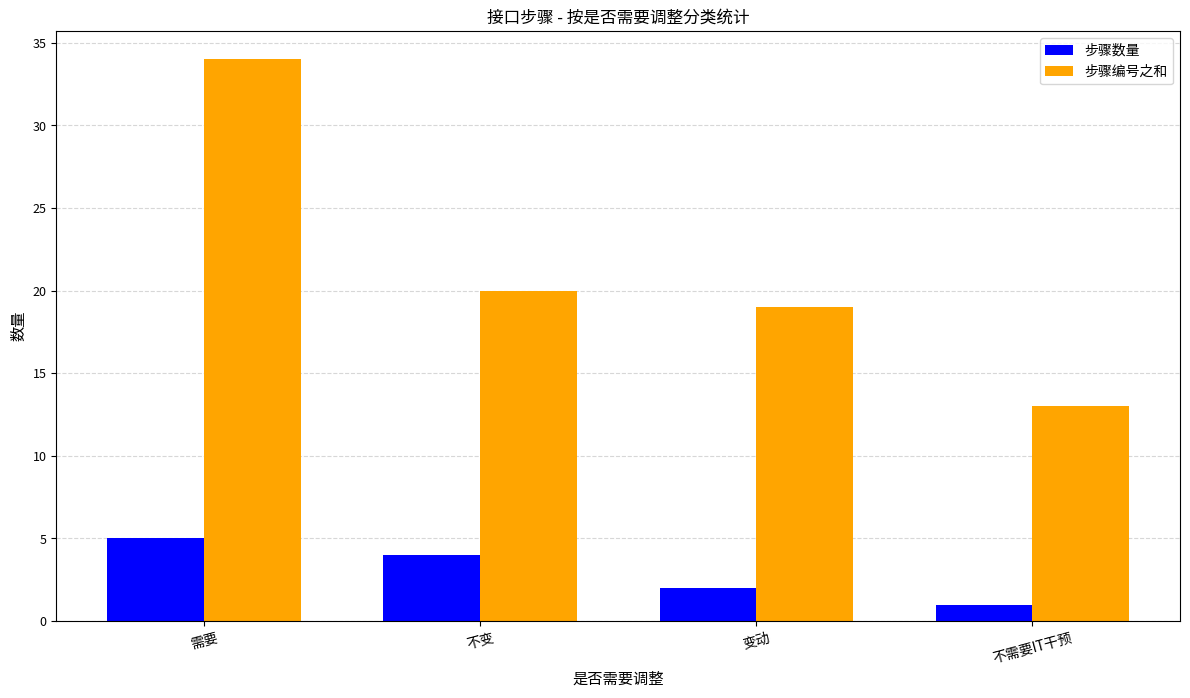

At how many categories does at least one series exceed 3?

4